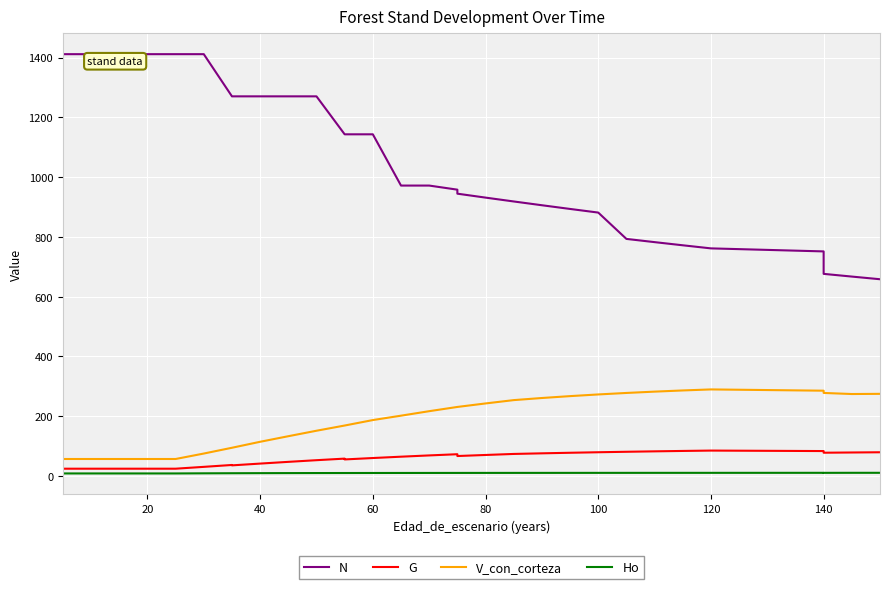

What is the sum of all Ho values?

314.8